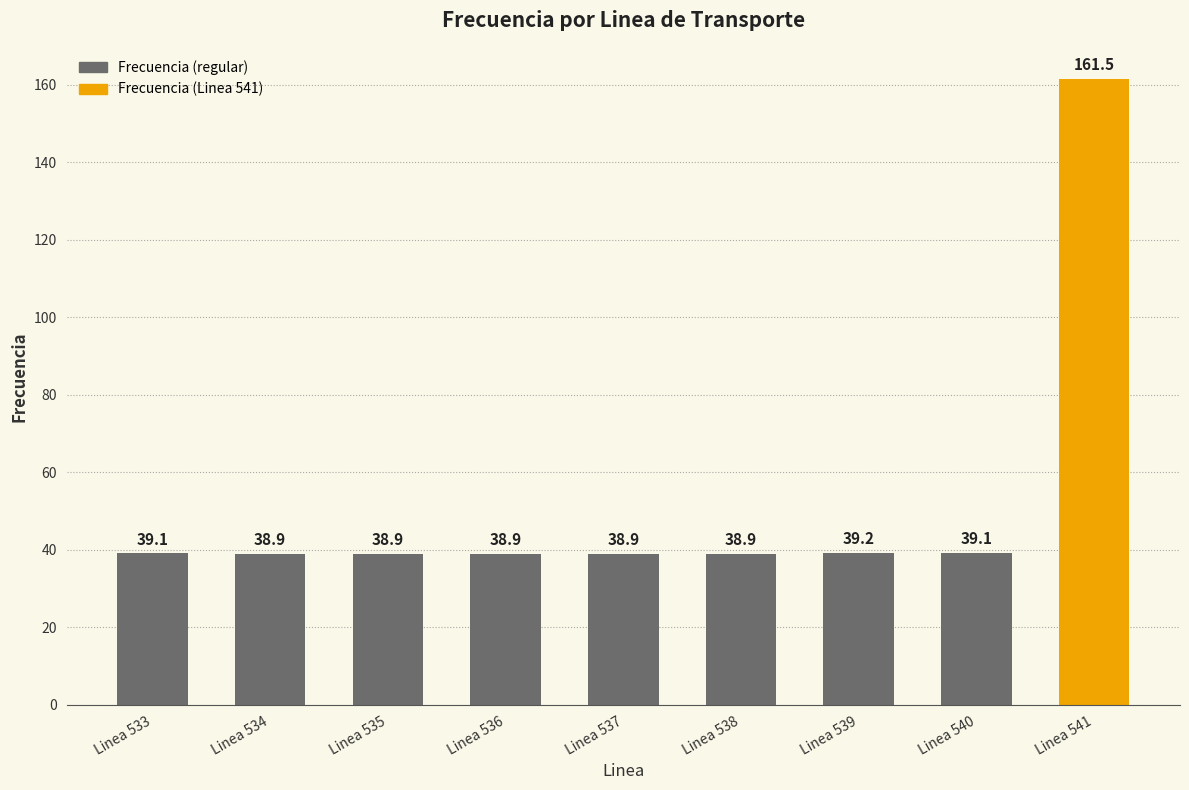

Does the chart contain stacked bars?

No